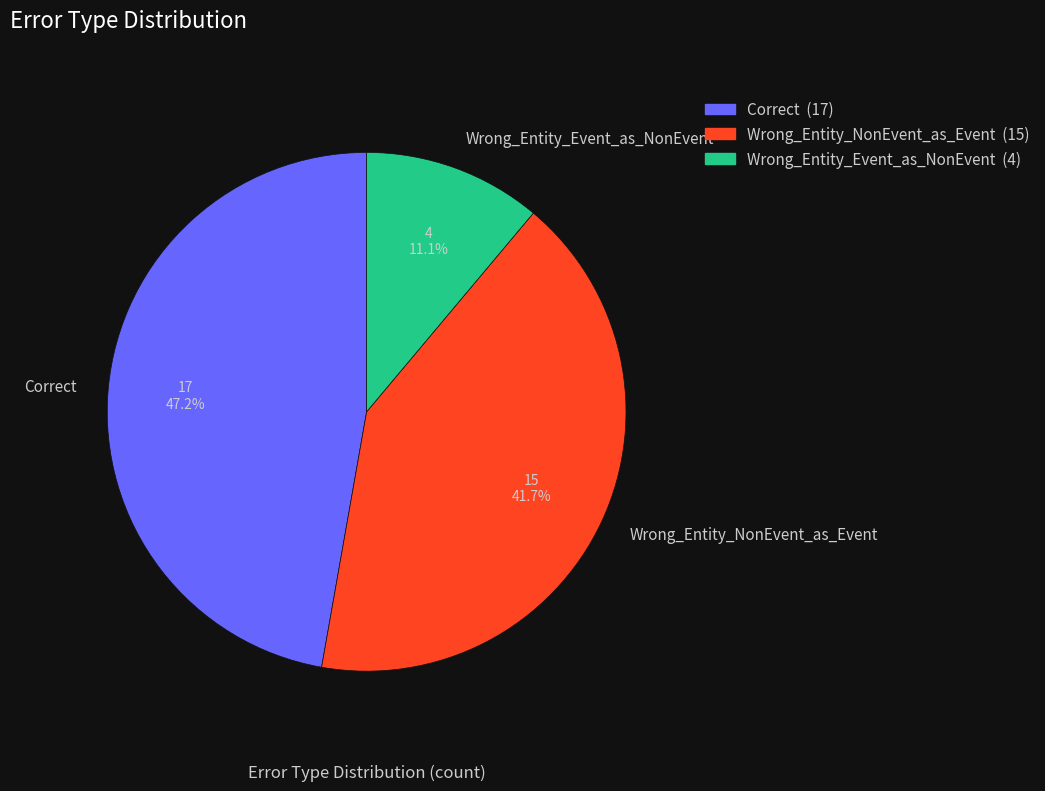

Combined, what portion of the pie is Wrong_Entity_NonEvent_as_Event and Correct?

88.9%